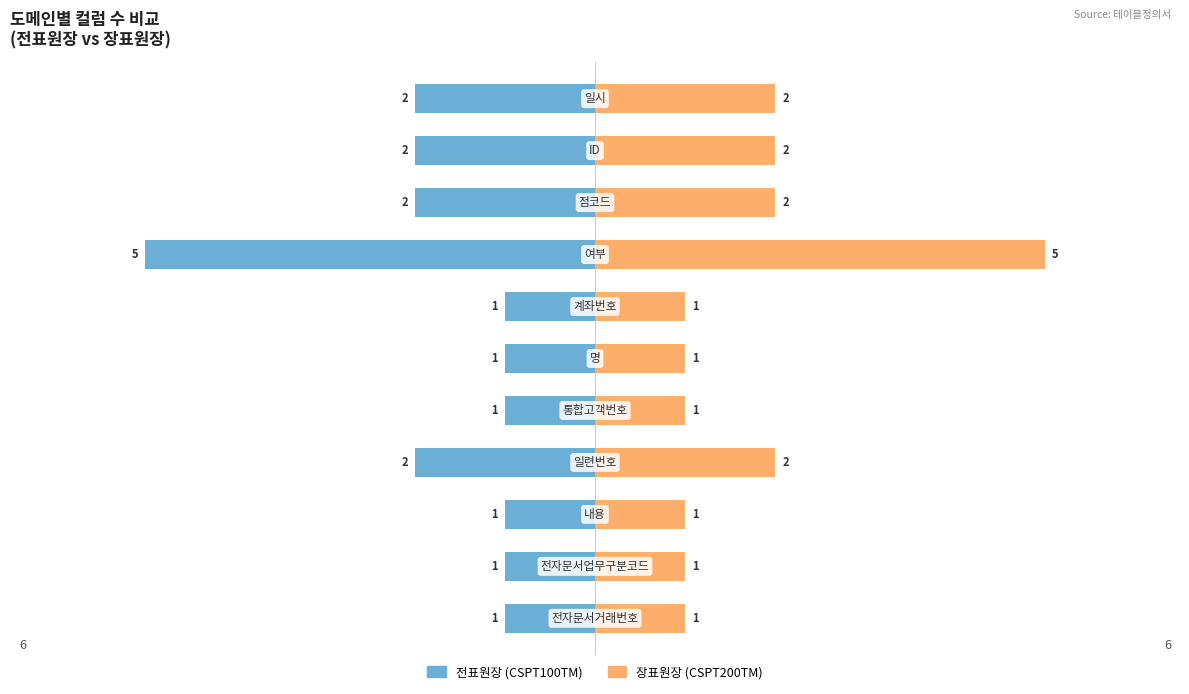

Which series has the largest total across all categories?

장표원장 (CSPT200TM)